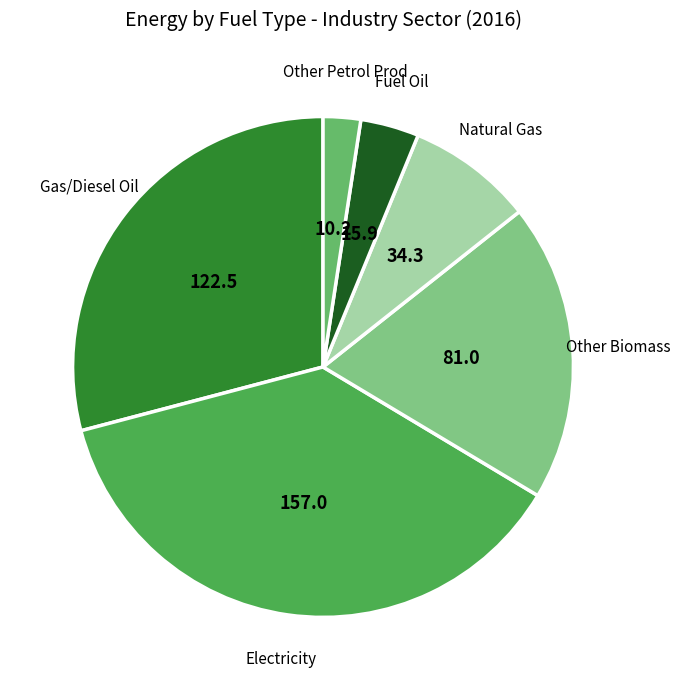

The Gas/Diesel Oil slice represents 29% of the pie. True or false?

True